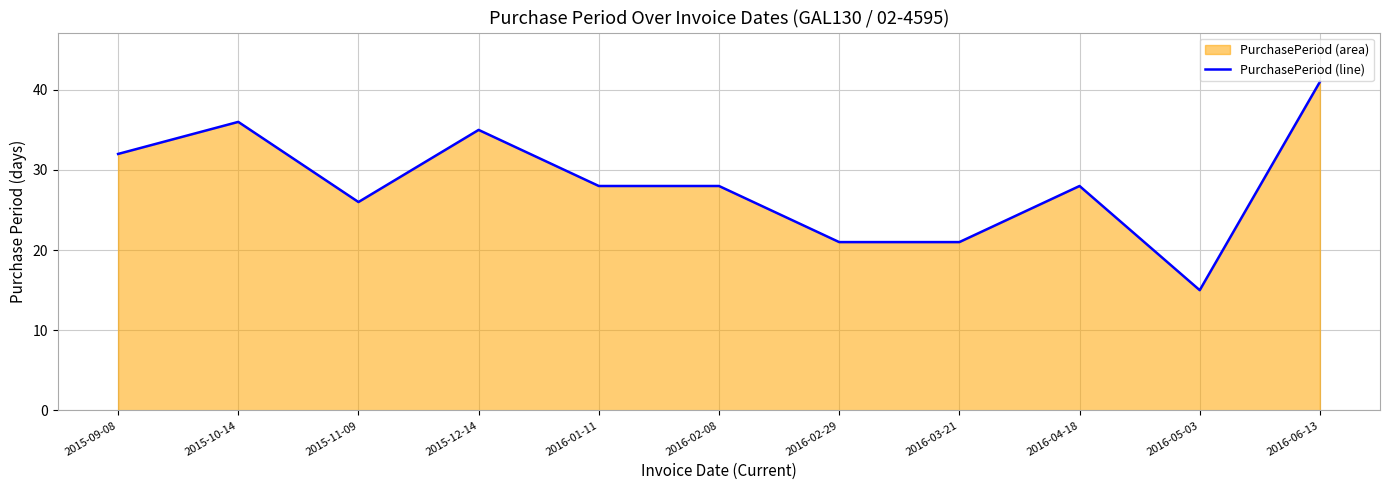

How many interior local peaks (higher than both neighbors) does the data have?

3